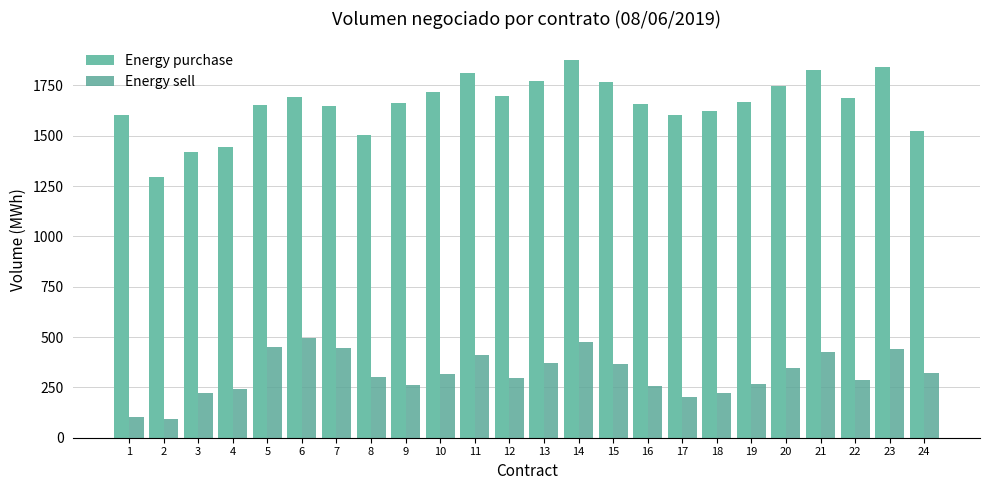

How many data points in Energy purchase are above 1667?

12